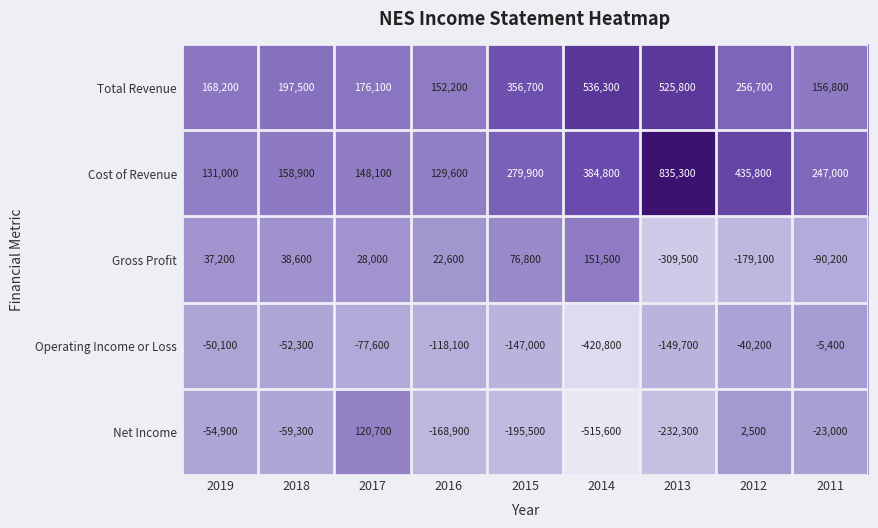

What is the sum of the Cost of Revenue values at 2012 and 2016?

565400